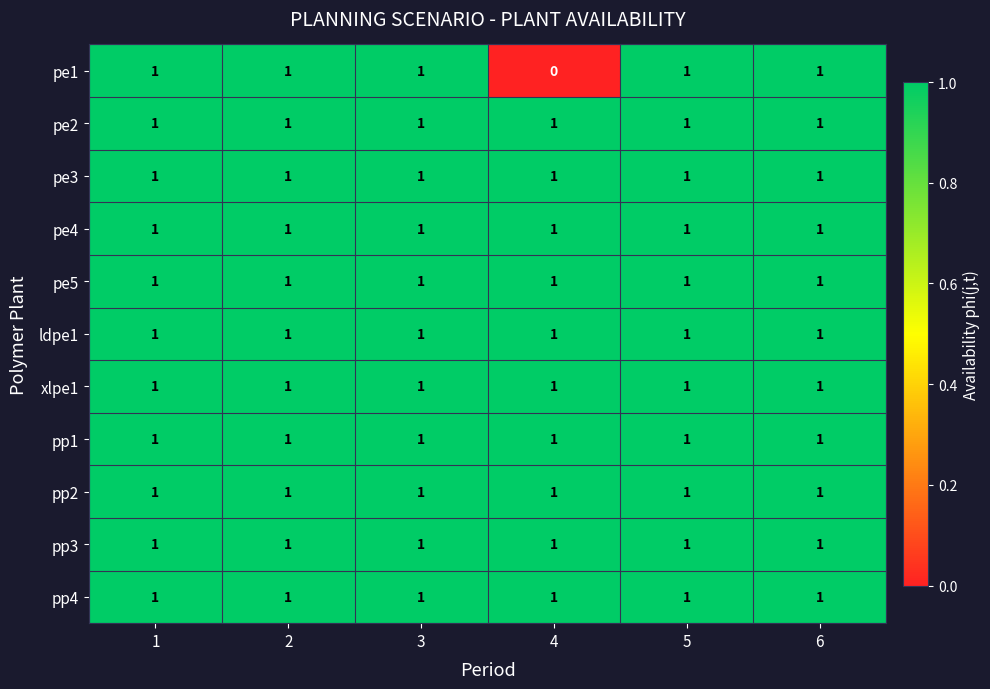

Count the number of categories in the chart.

6